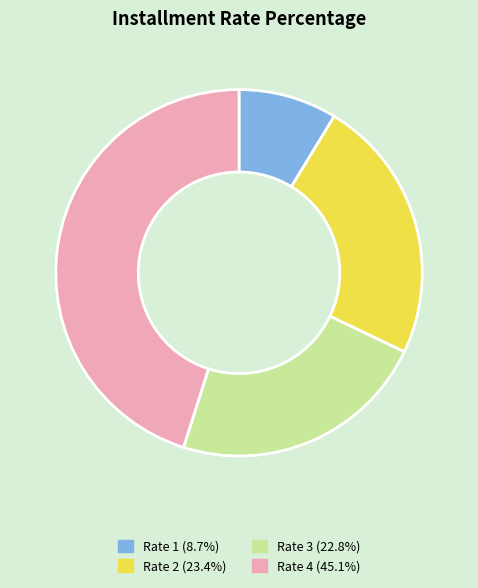

Do Rate 4 (45.1%) and Rate 3 (22.8%) together represent more than half of the pie?

Yes